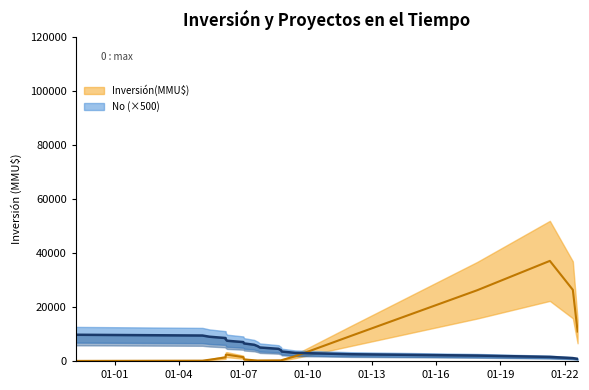

Rank the categories by value from lowest to highest.

2022-08-08, 2022-05-19, 2021-04-22, 2017-12-01, 2012-01-10, 2009-06-02, 2008-10-15, 2008-10-01, 2008-08-20, 2007-10-08, 2007-08-31, 2007-07-04, 2007-01-12, 2006-12-29, 2006-03-27, 2006-03-06, 2006-03-02, 2005-05-31, 2005-02-01, 1999-03-04